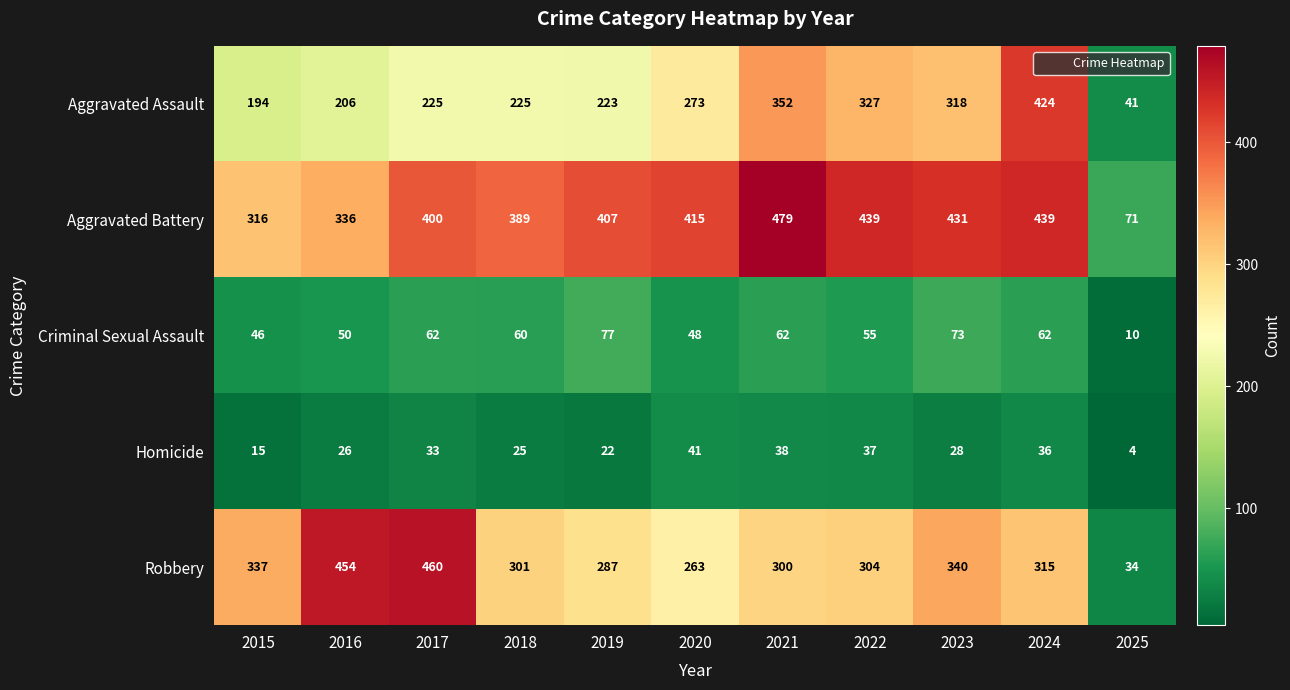

Where is Aggravated Battery nearest to the value 275?

2015